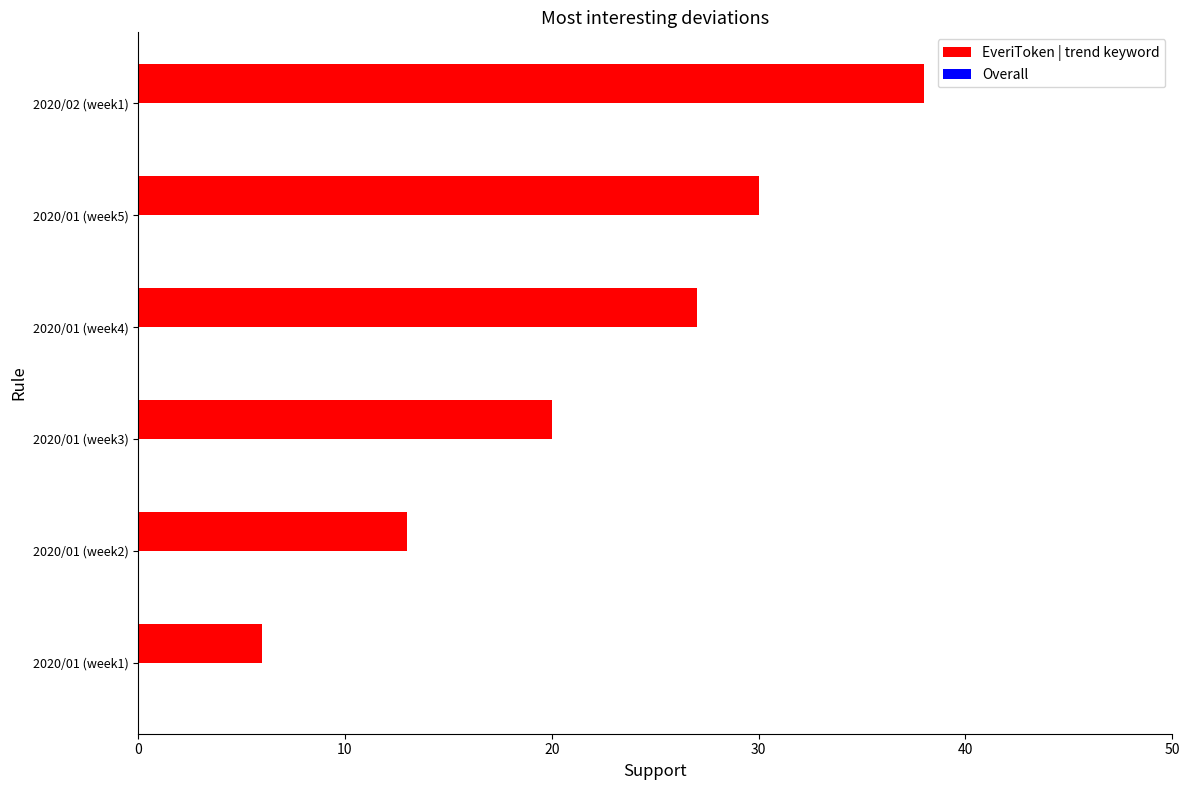

Reading top to bottom, what are all the values shown in this chart?

38	30	27	20	13	6